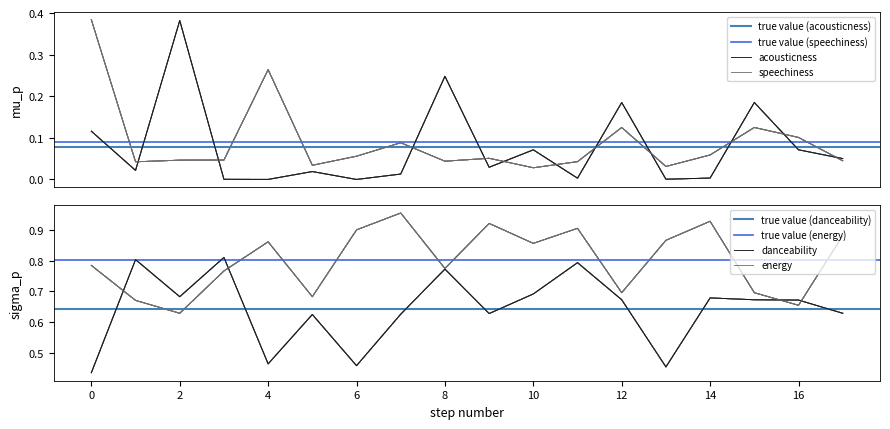

At which label is speechiness closest to 0?

10